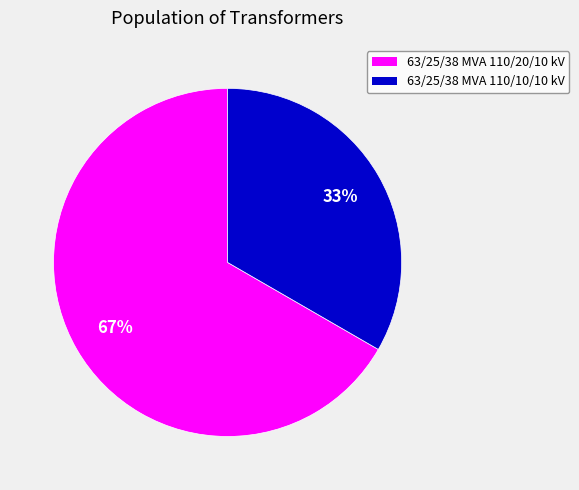

To the nearest percent, what portion does 63/25/38 MVA 110/20/10 kV represent?

67%